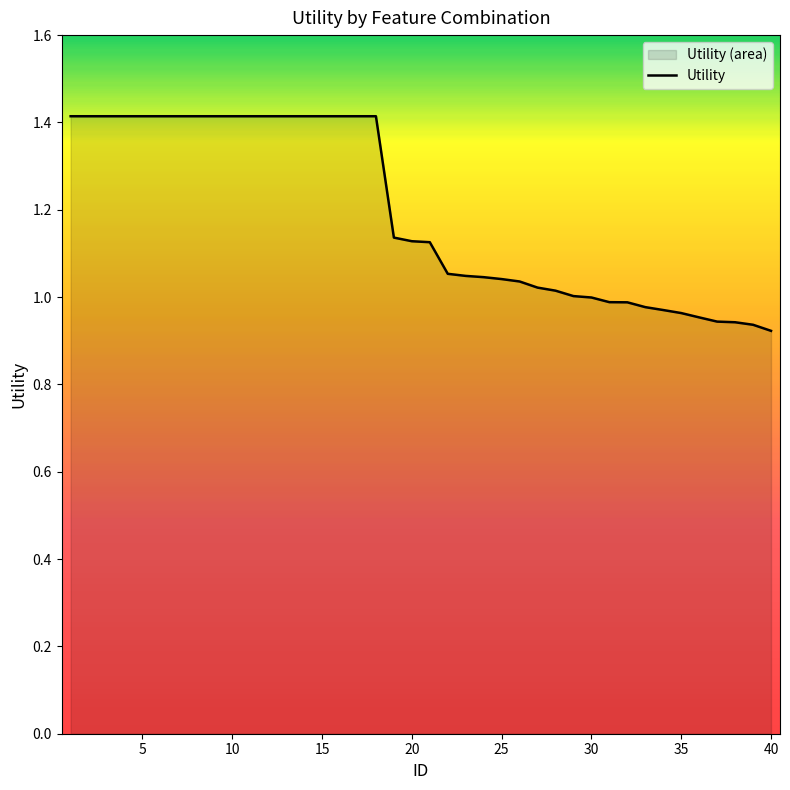

The value at 15 is 1.4. True or false?

True